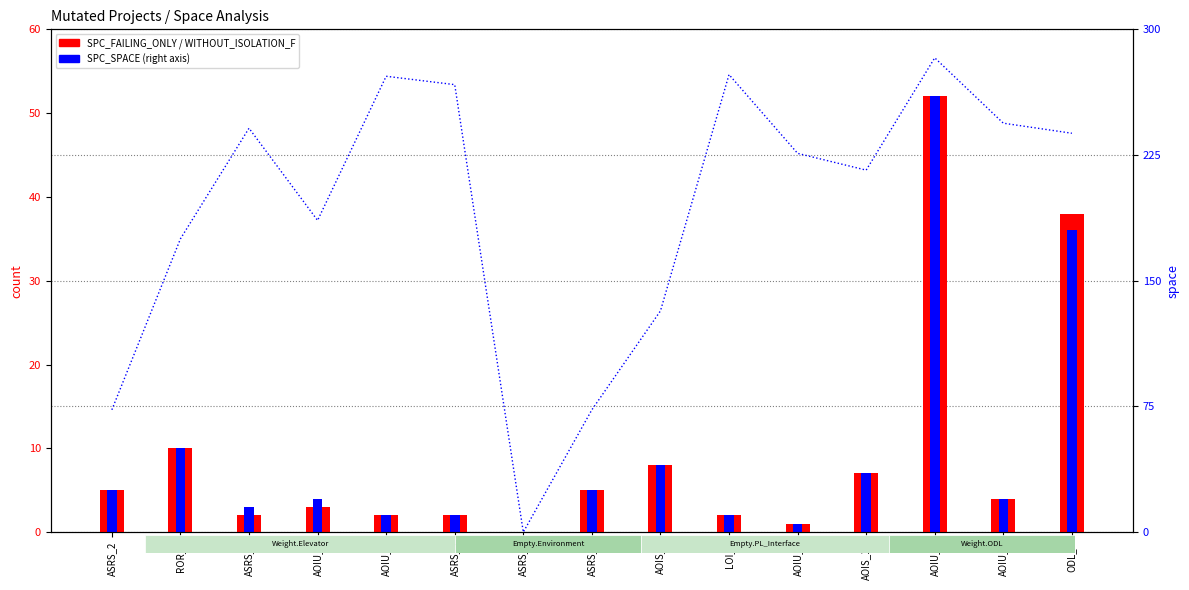

At how many categories does at least one series exceed 31?

14